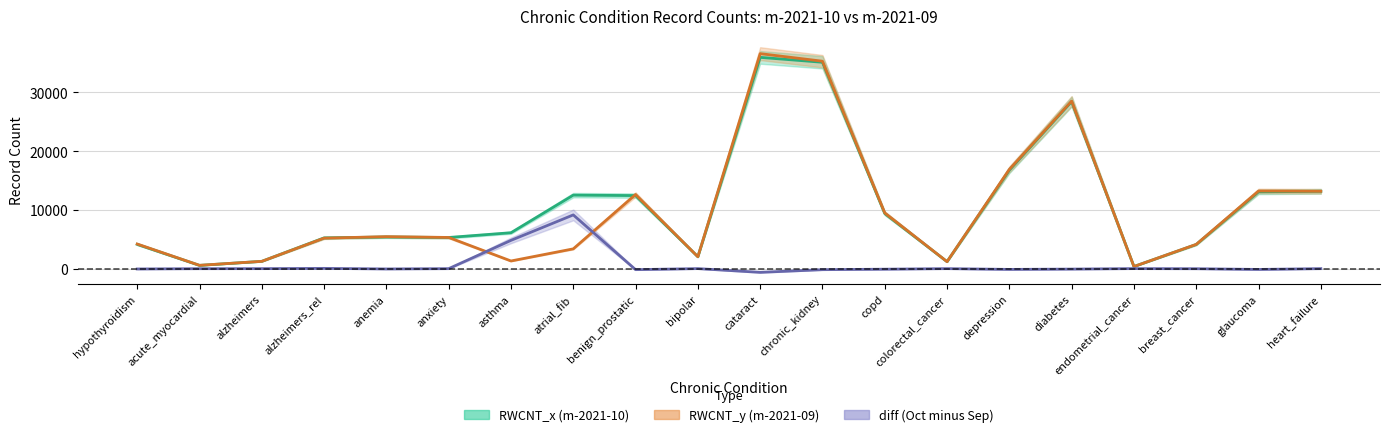

In diff line, how many points are higher than both neighbors (excluding endpoints)?

5